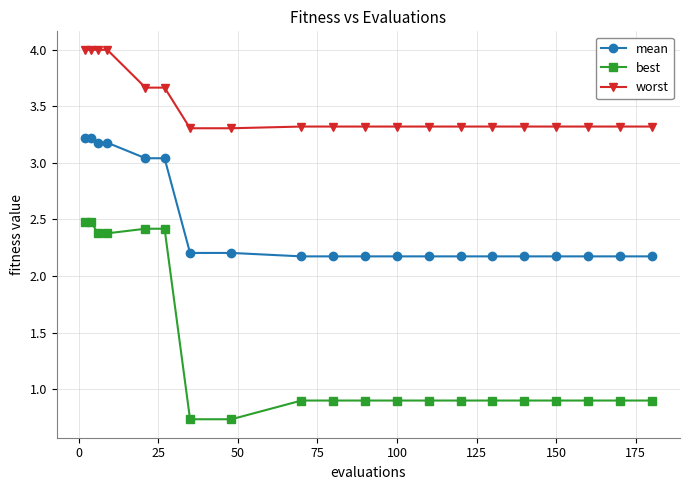

Which series has the largest total across all categories?

worst